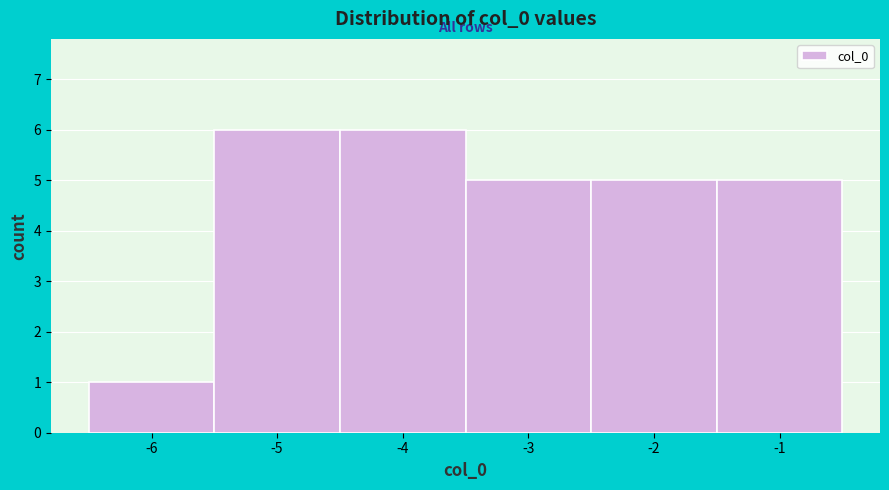

Reading left to right, list every bar in this chart as the range it spans on the x-axis followed by its height. The values are not printed on the chart, so give them approximately, as read against the axis.

-6.5 to -5.5: 1
-5.5 to -4.5: 6
-4.5 to -3.5: 6
-3.5 to -2.5: 5
-2.5 to -1.5: 5
-1.5 to -0.5: 5